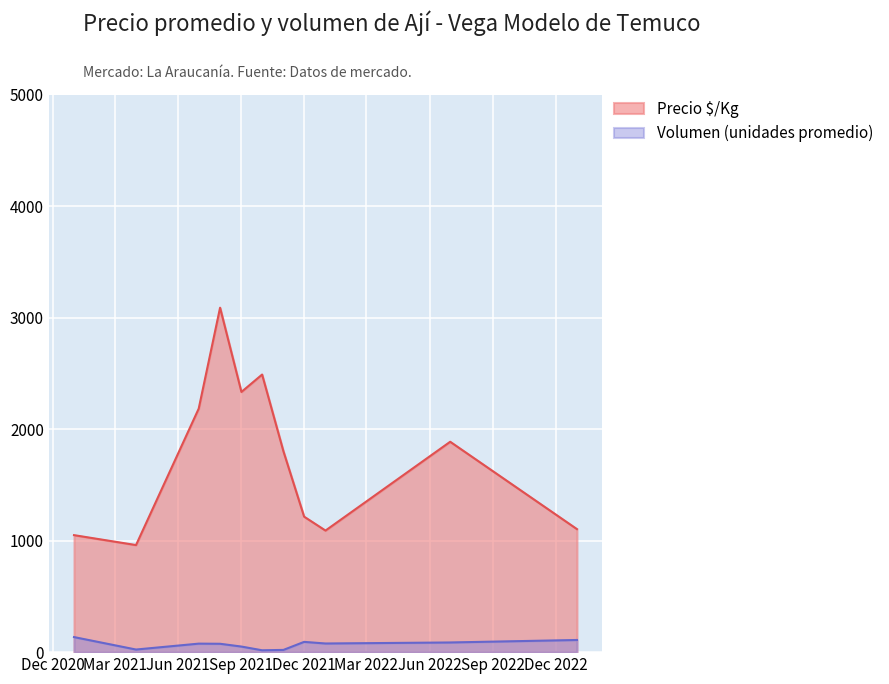

True or false: Volumen and Precio $/Kg intersect in this chart.

False